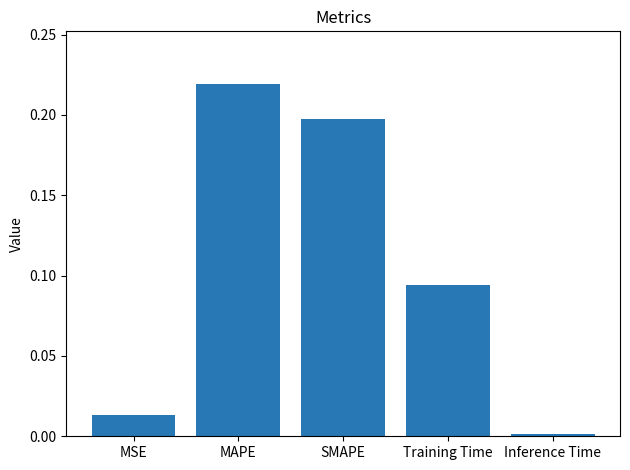

Is it true that the value at SMAPE is 0.2?

True